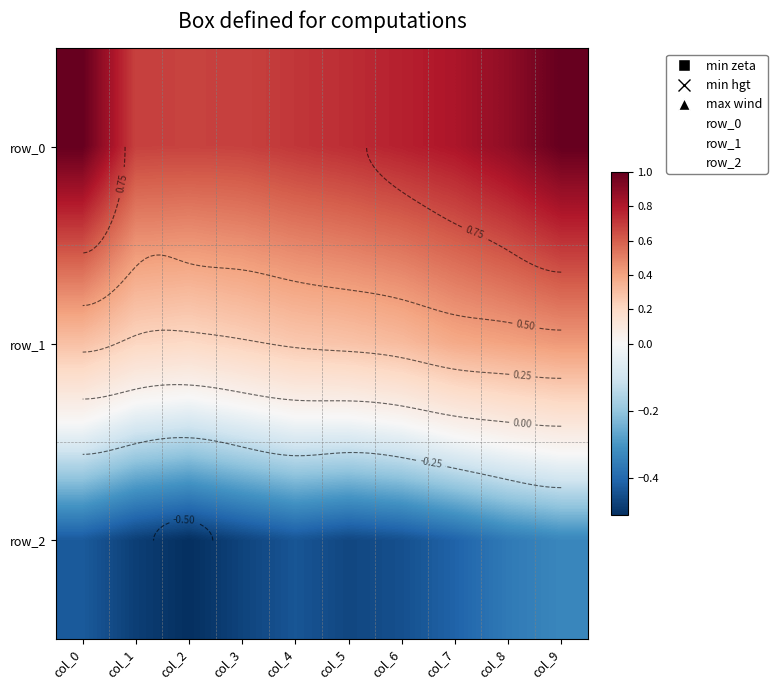

At which category is the sum across all series the highest?

col_9